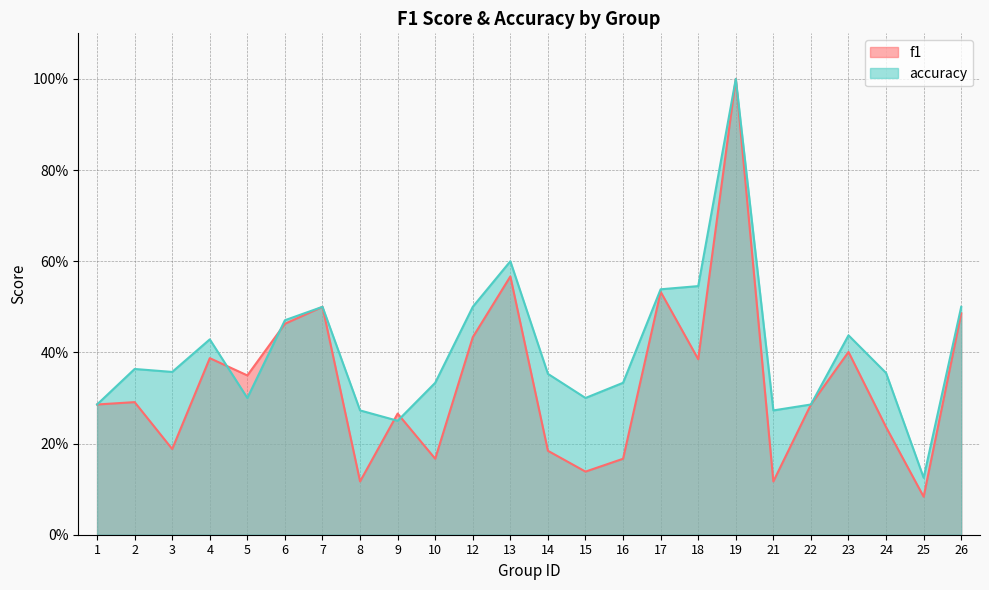

What is the difference between the maximum and second lowest values in the accuracy series?

0.8